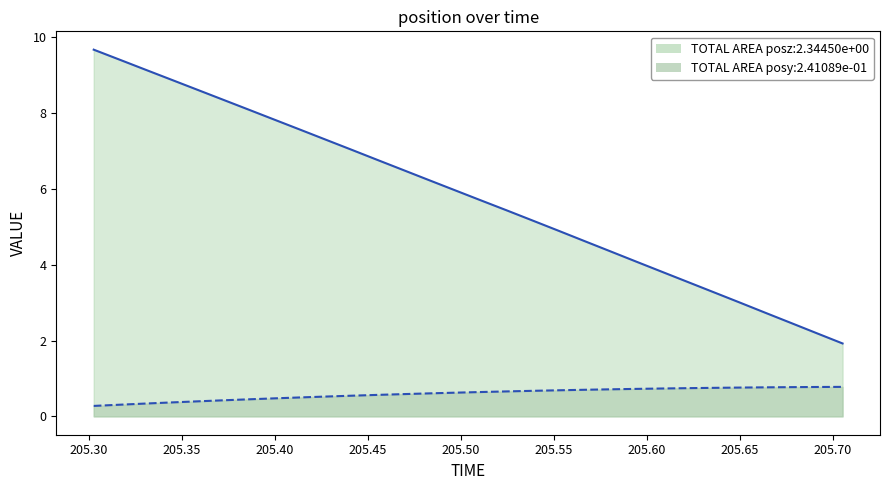

Which series has the largest total across all categories?

posz